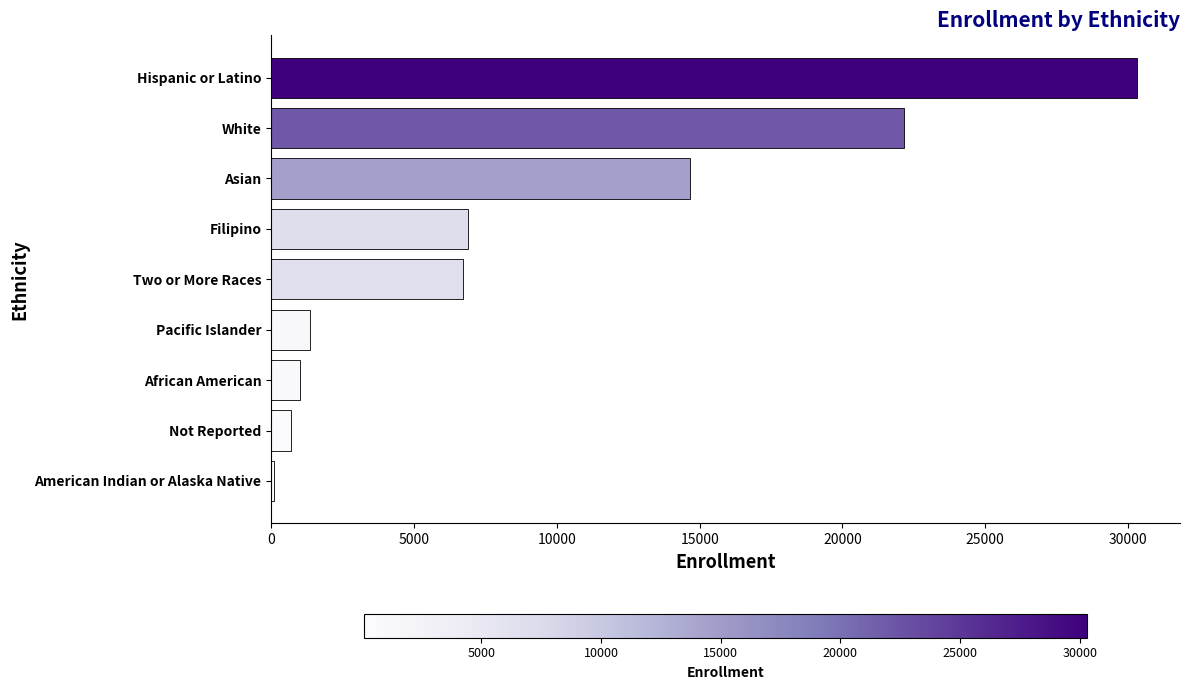

Where is the data nearest to the value 15206?

Asian